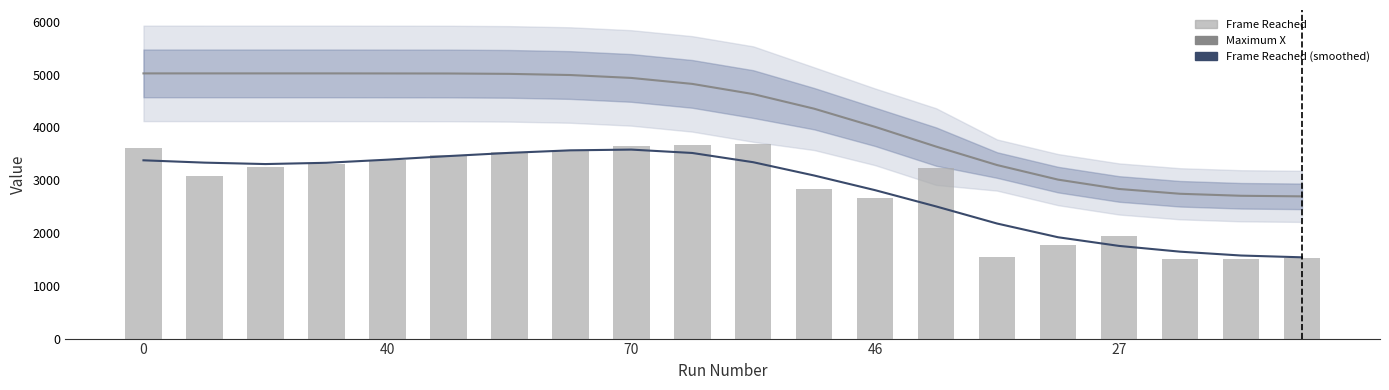

What is the minimum value shown in the chart?

1502